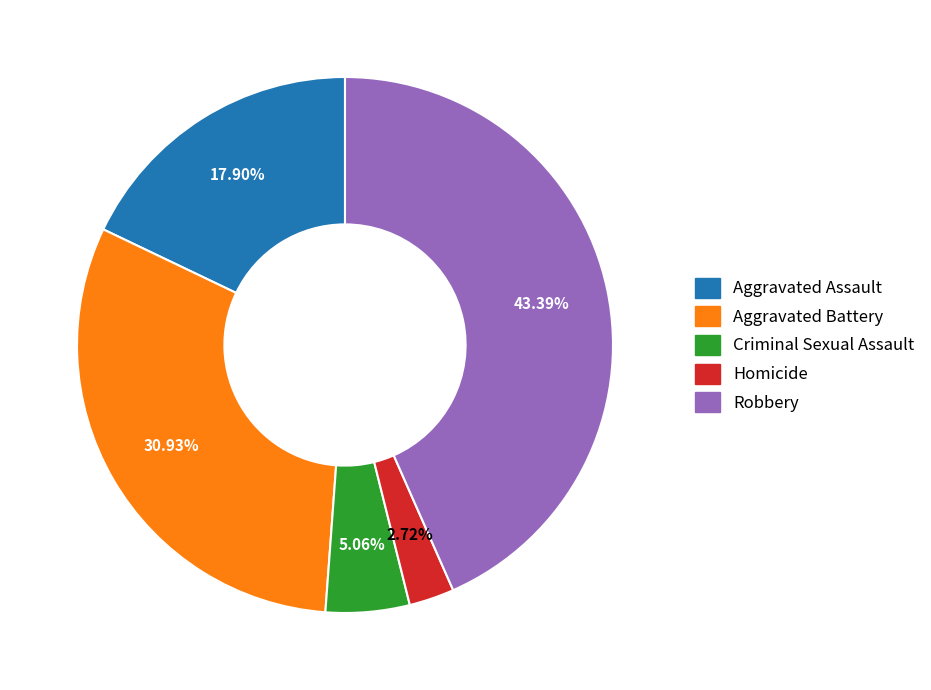

Which slice is the largest?

Robbery